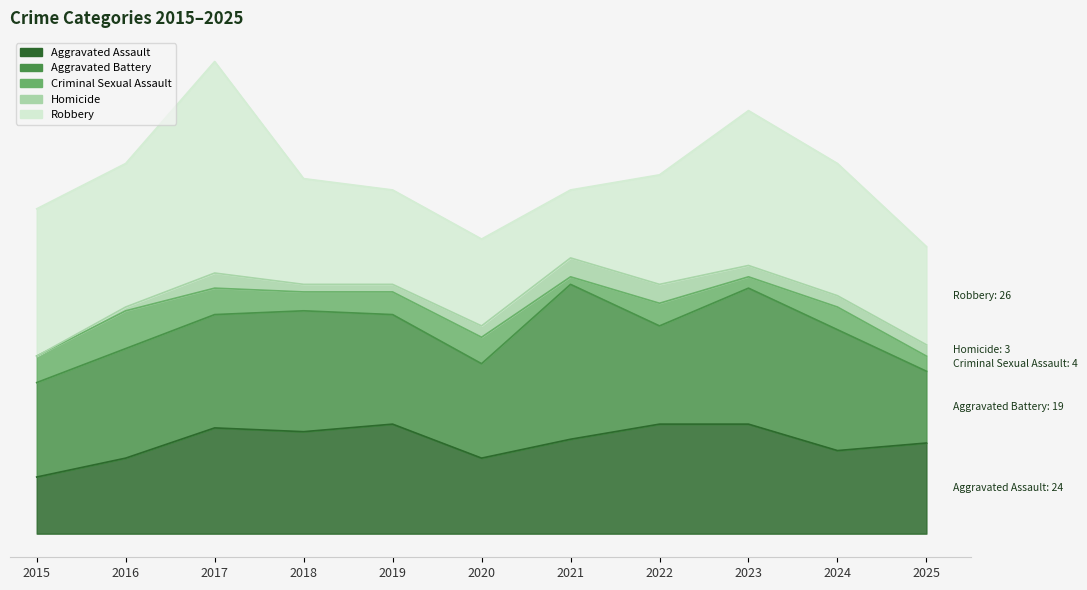

What is the difference between the second highest and second lowest values in the Homicide series?

4